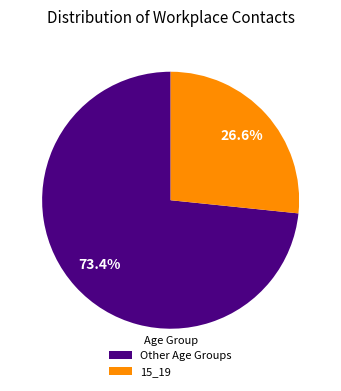

Is there a majority slice in this chart?

Yes